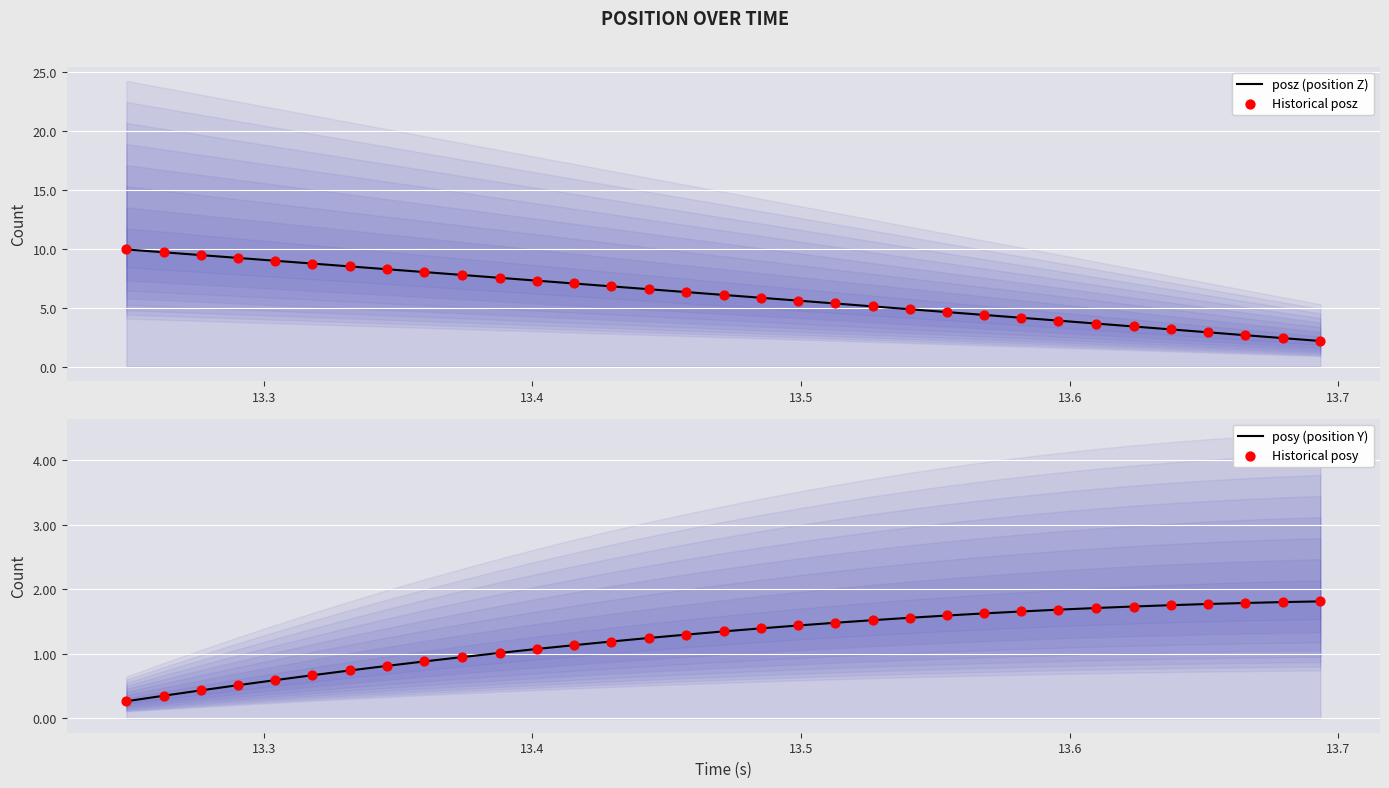

Which series has the largest total across all categories?

posz (position Z)